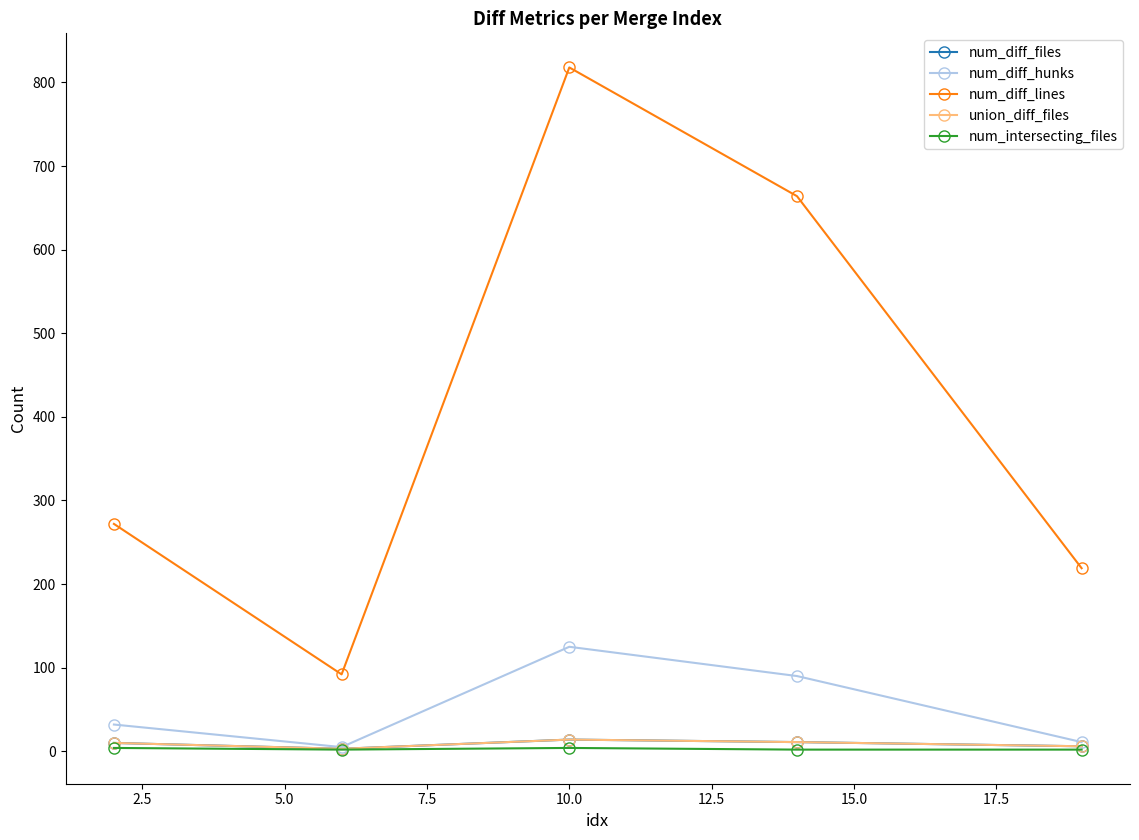

Is this an area chart (filled region under the line)?

No